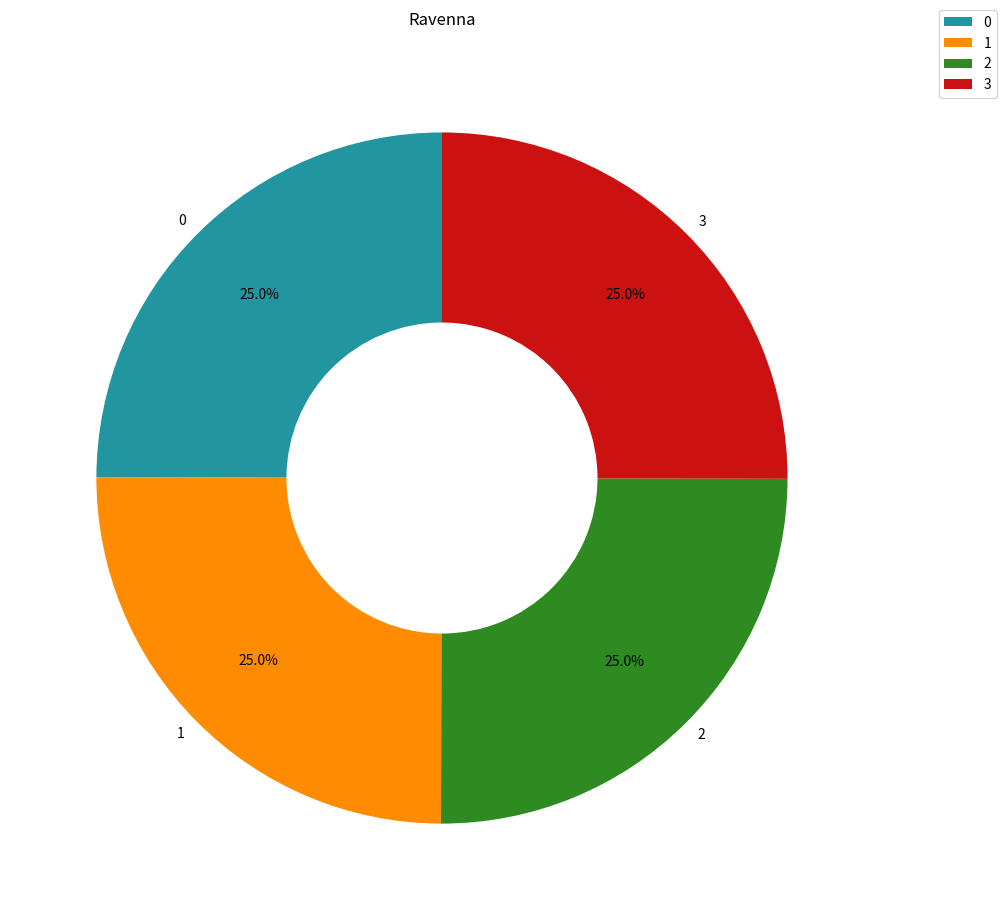

Is 2 the majority of the pie?

No